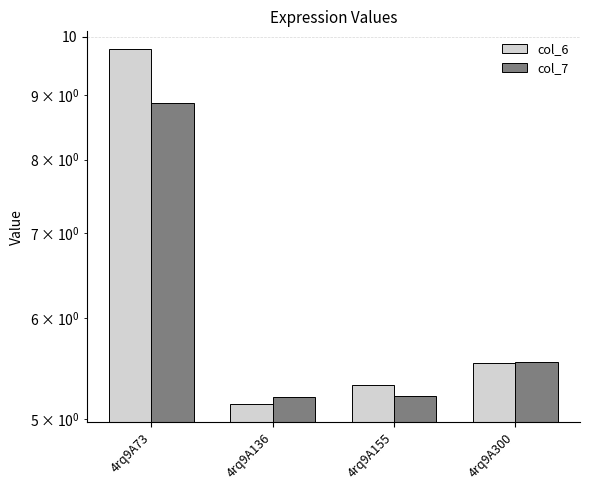

Reading left to right, transcribe all the data shown in this chart.

col_6: 9.8	5.1	5.3	5.5
col_7: 8.9	5.2	5.2	5.5